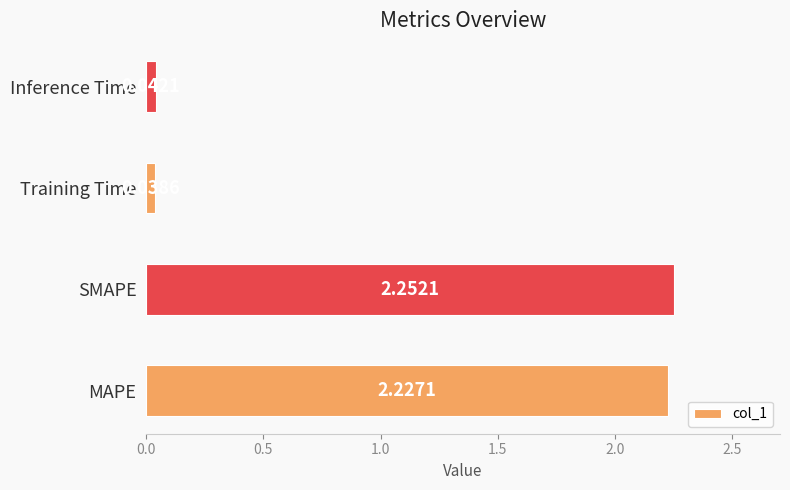

How many values are below 2?

2